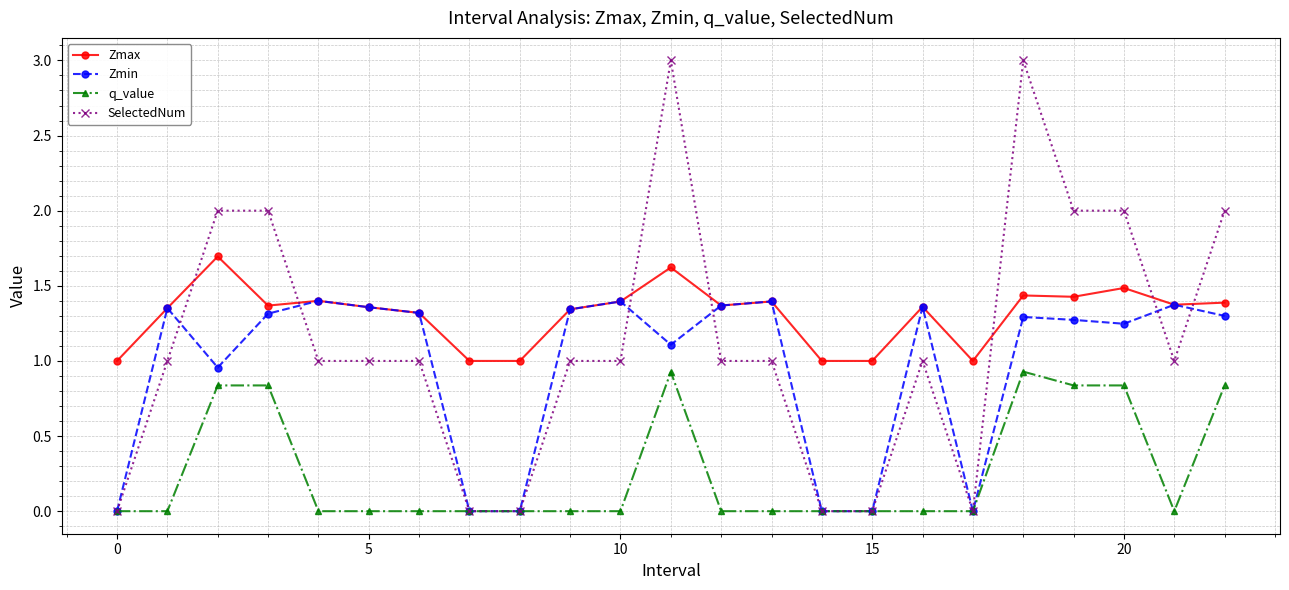

How many data points does each series have?

23